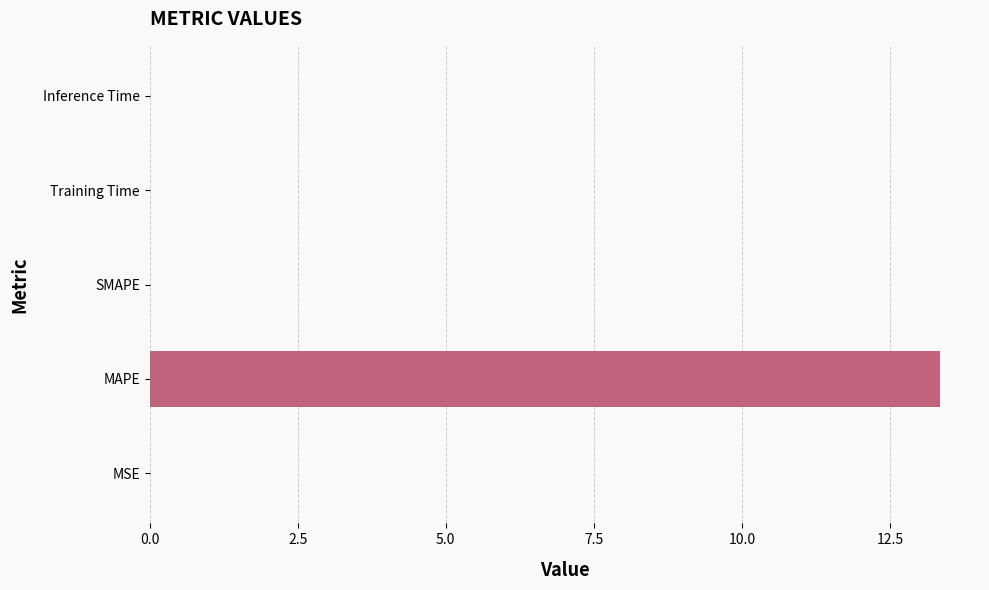

Is it true that the value at SMAPE is 0.0?

True